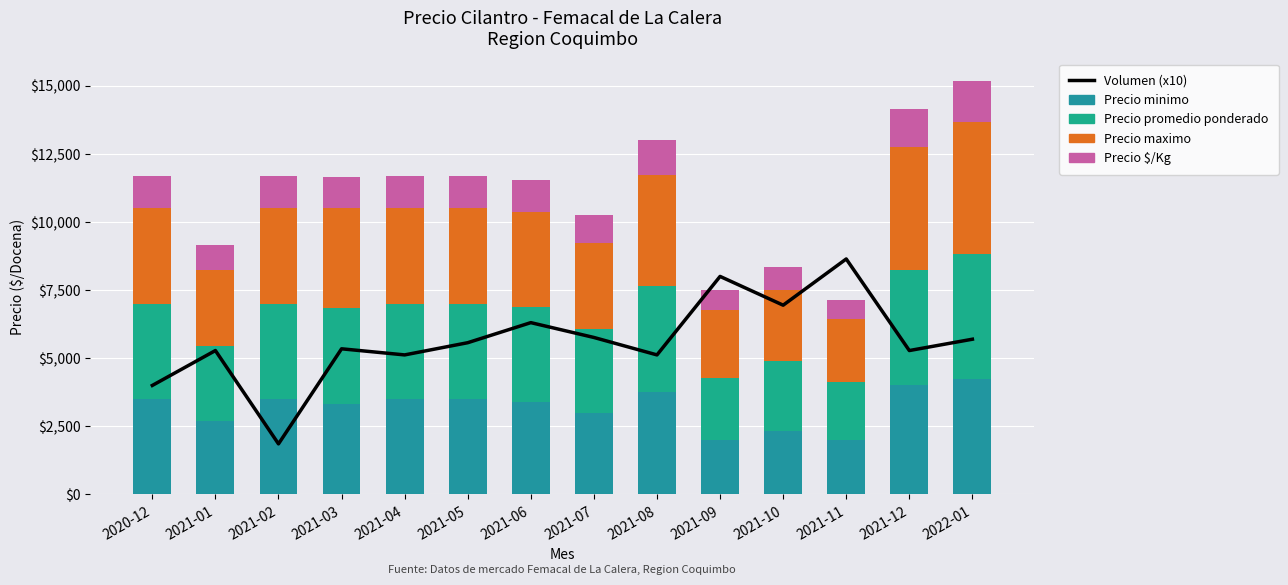

At how many categories does at least one series exceed 3529?

4